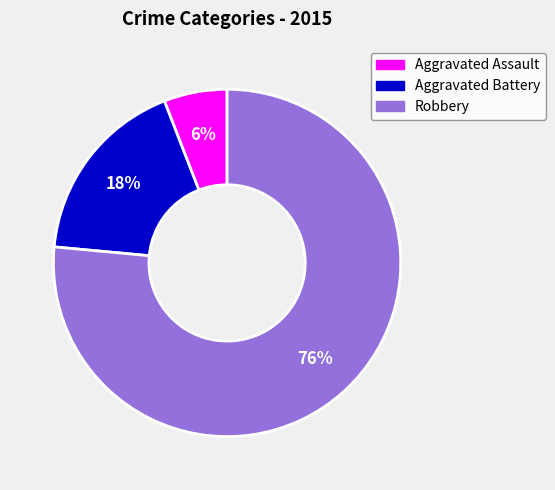

To the nearest percent, what percentage of the pie is Aggravated Assault?

6%